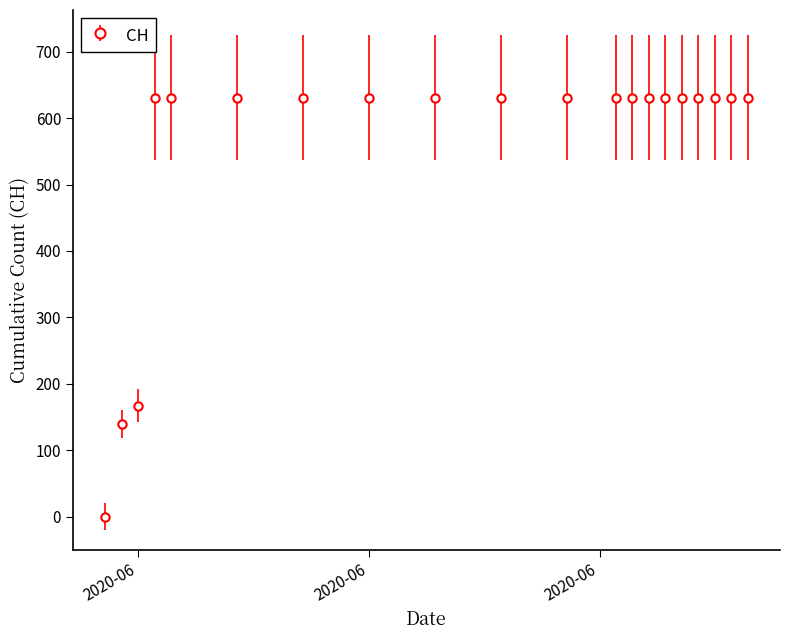

What is the greatest value displayed?

631